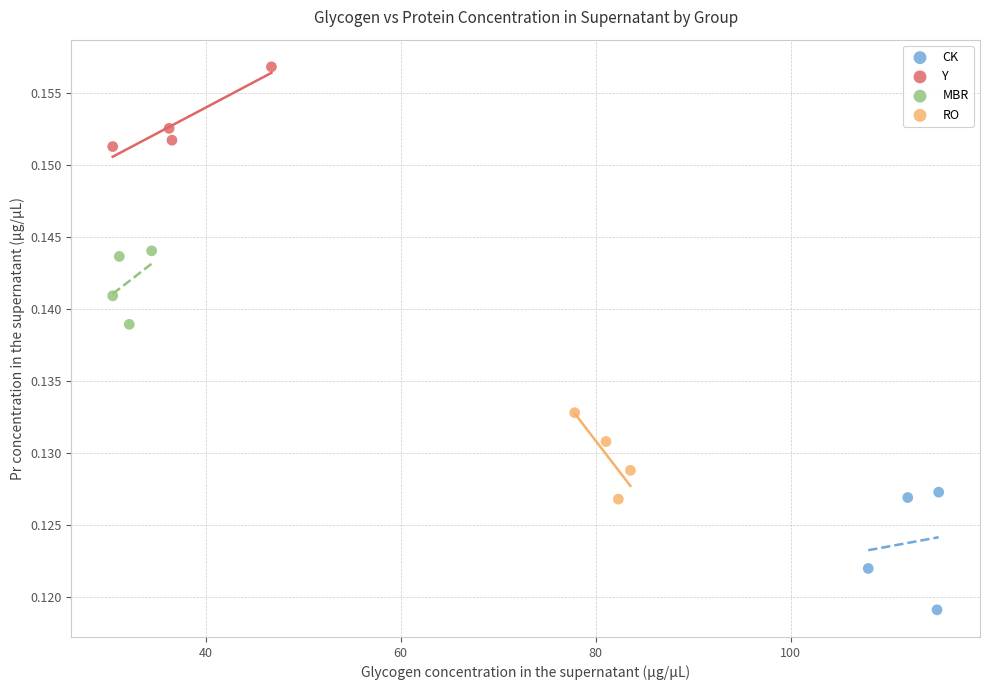

Which series contains the lowest Y value?

CK